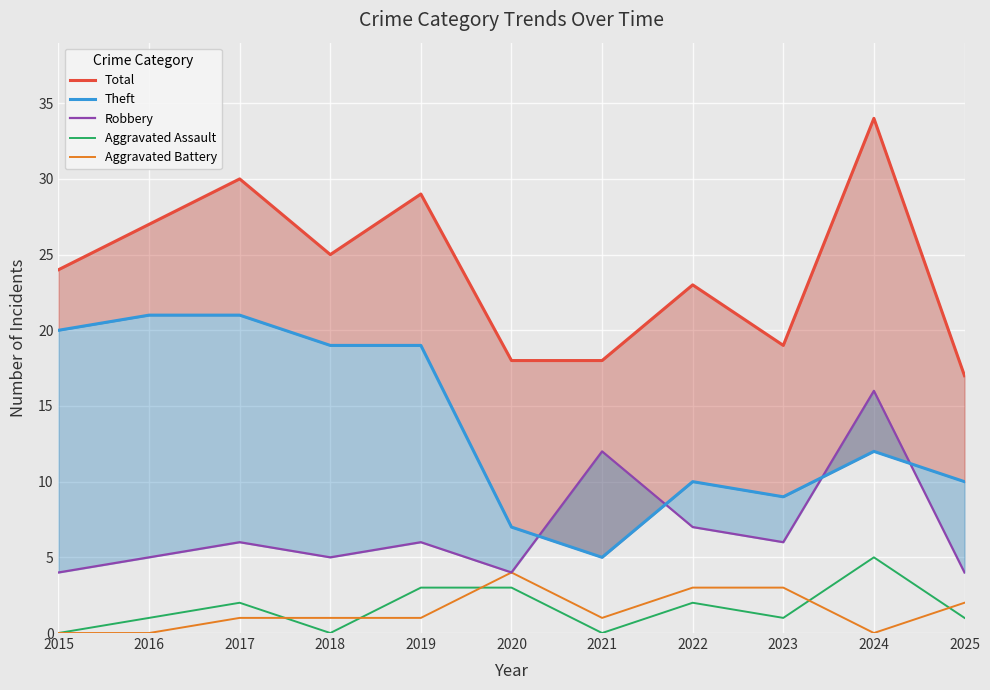

Rank the series by their maximum value, from lowest to highest.

Aggravated Battery, Aggravated Assault, Robbery, Theft, Total